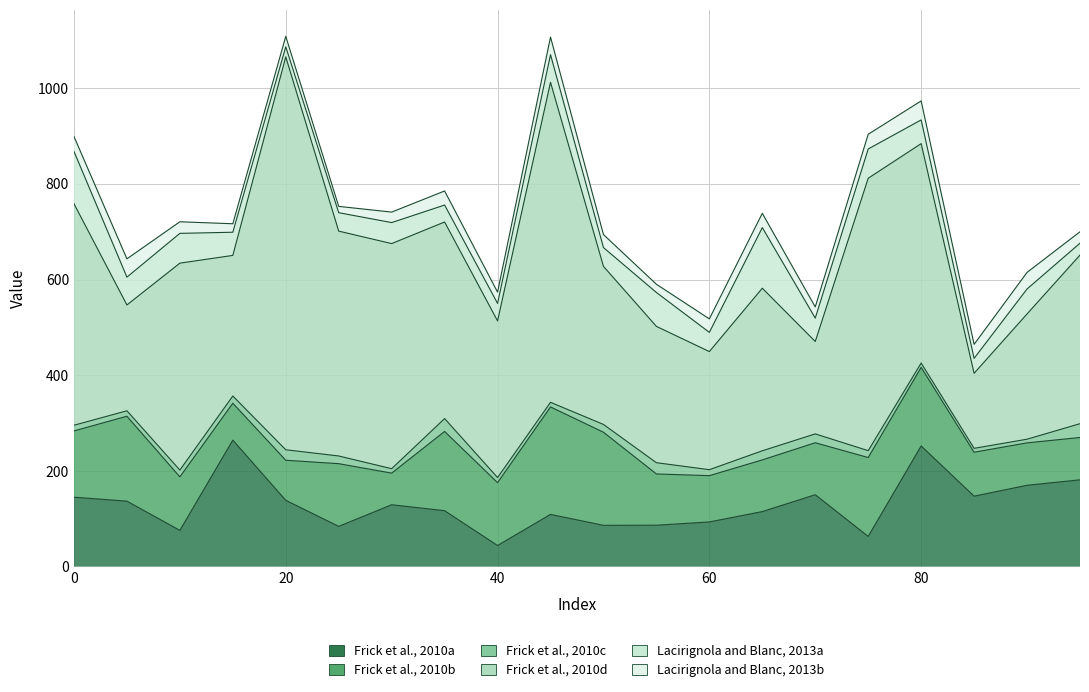

At which category is the sum across all series the highest?

20